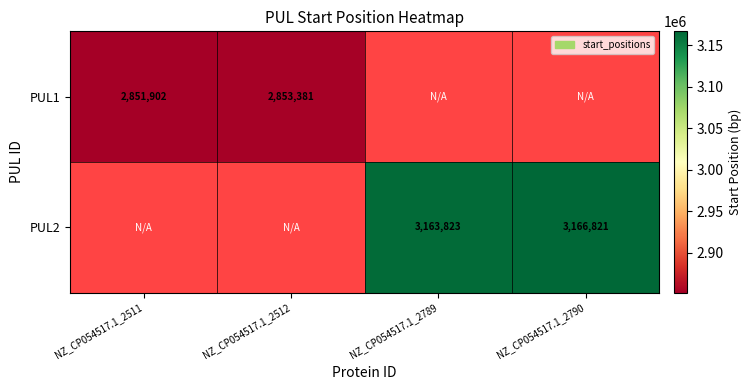

The value of PUL2 at NZ_CP054517.1_2789 is 1247038. True or false?

False